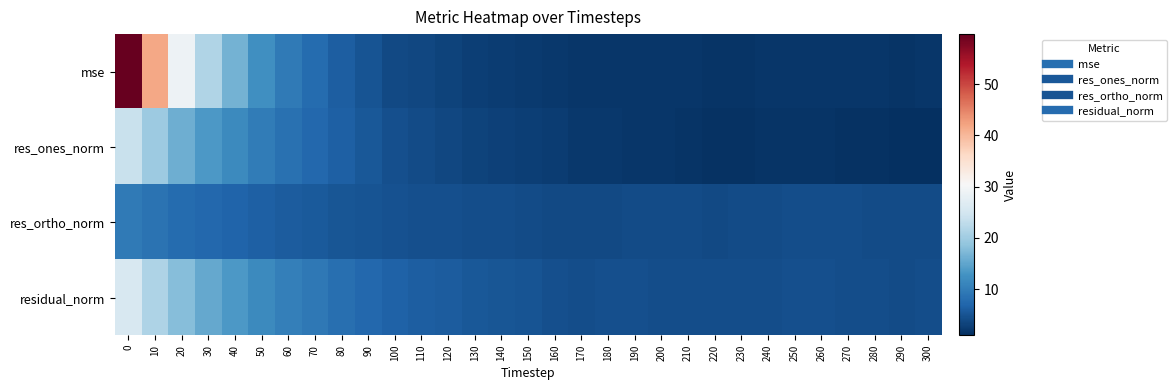

Reading left to right, extract all data points from this chart.

mse: 0=59.7	10=41.7	20=28.9	30=21.6	40=16.4	50=12.3	60=9.6	70=7.8	80=6.2	90=5.0	100=3.9	110=3.6	120=3.1	130=2.7	140=2.5	150=2.2	160=1.9	170=1.7	180=1.8	190=1.8	200=1.8	210=1.7	220=1.6	230=1.7	240=1.7	250=1.9	260=1.8	270=1.8	280=1.7	290=1.6	300=1.7
res_ones_norm: 0=23.8	10=19.6	20=16.1	30=13.6	40=11.6	50=9.8	60=8.4	70=7.3	80=6.3	90=5.5	100=4.5	110=4.2	120=3.7	130=3.2	140=2.9	150=2.6	160=2.4	170=2.1	180=2.0	190=1.8	200=1.8	210=1.6	220=1.4	230=1.5	240=1.5	250=1.5	260=1.5	270=1.3	280=1.2	290=1.0	300=1.1
res_ortho_norm: 0=9.5	10=8.6	20=7.7	30=7.2	40=6.8	50=6.3	60=5.9	70=5.8	80=5.3	90=5.0	100=4.7	110=4.7	120=4.5	130=4.4	140=4.4	150=4.2	160=4.0	170=3.8	180=4.0	190=4.1	200=4.0	210=4.0	220=4.0	230=4.0	240=4.1	250=4.3	260=4.2	270=4.2	280=4.2	290=4.1	300=4.2
residual_norm: 0=25.6	10=21.4	20=17.8	30=15.4	40=13.4	50=11.7	60=10.3	70=9.3	80=8.3	90=7.4	100=6.6	110=6.3	120=5.8	130=5.5	140=5.3	150=5.0	160=4.6	170=4.4	180=4.4	190=4.4	200=4.4	210=4.3	220=4.2	230=4.3	240=4.4	250=4.5	260=4.5	270=4.4	280=4.4	290=4.2	300=4.3